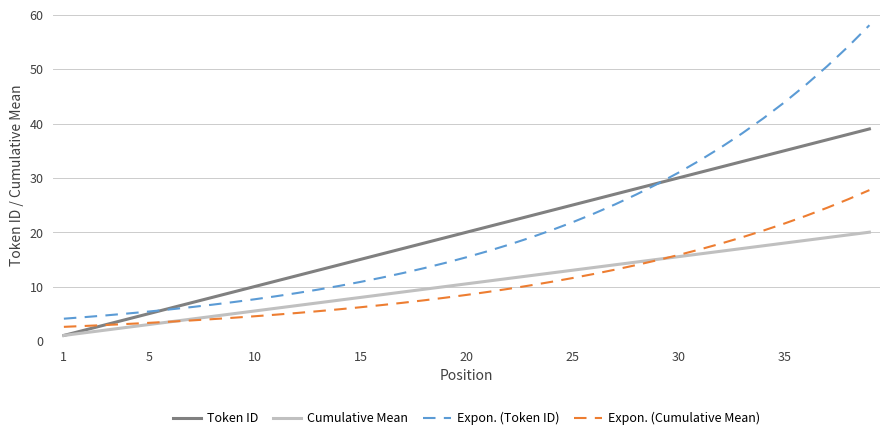

Rank the series by their maximum value, from lowest to highest.

Cumulative Mean, Expon. (Cumulative Mean), Token ID, Expon. (Token ID)